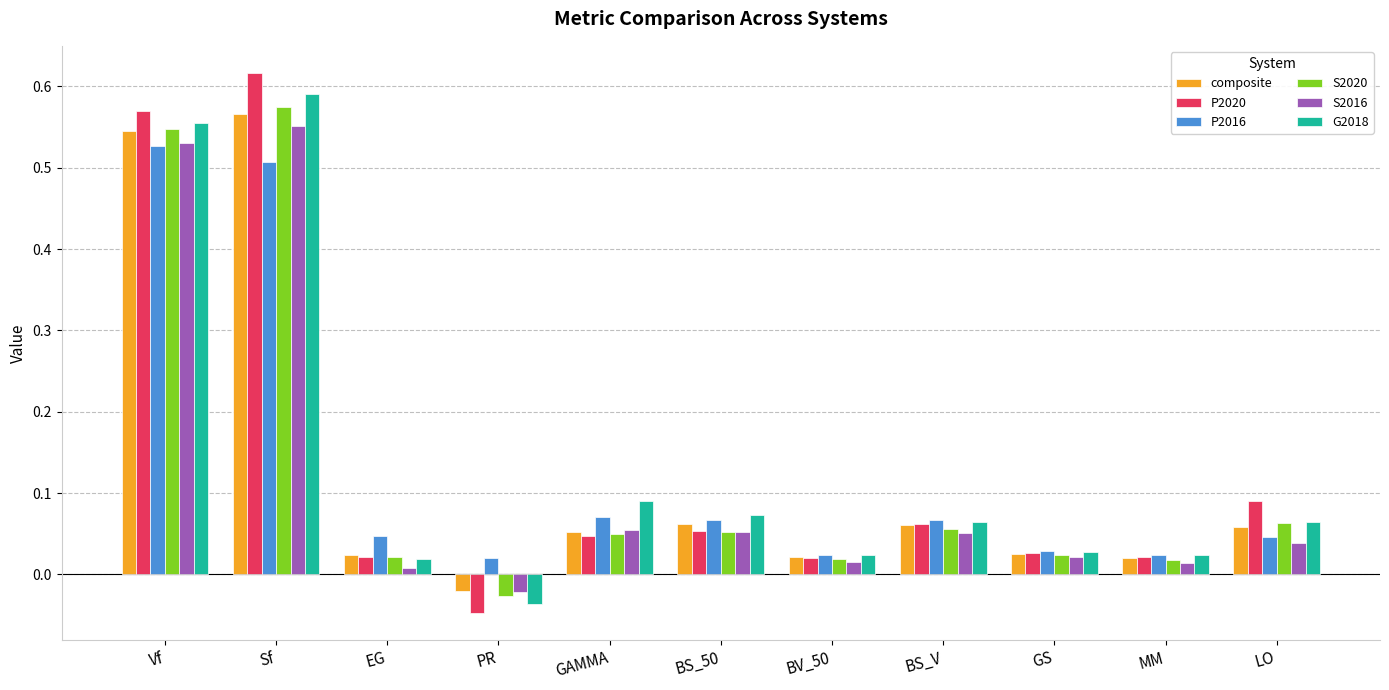

The G2018 series shows 0.0 at BS_50. True or false?

False